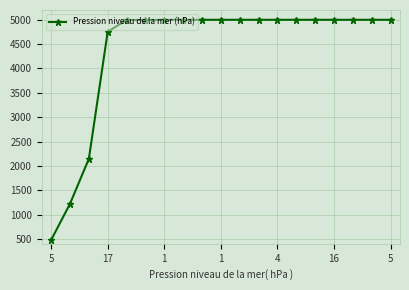

What is the average value?

4399